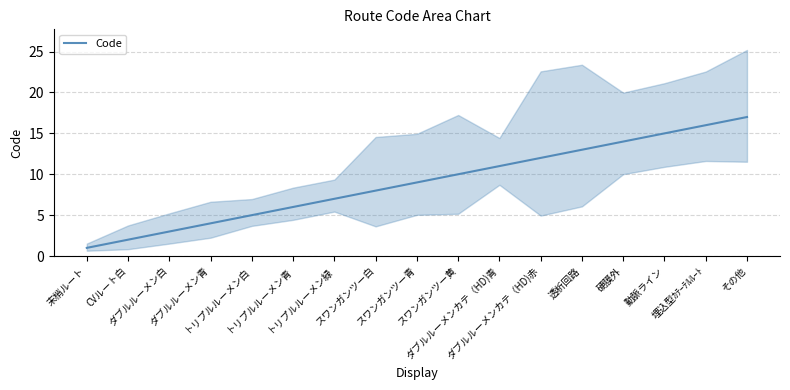

What is the label of the 9th point from the right?

スワンガンツー青